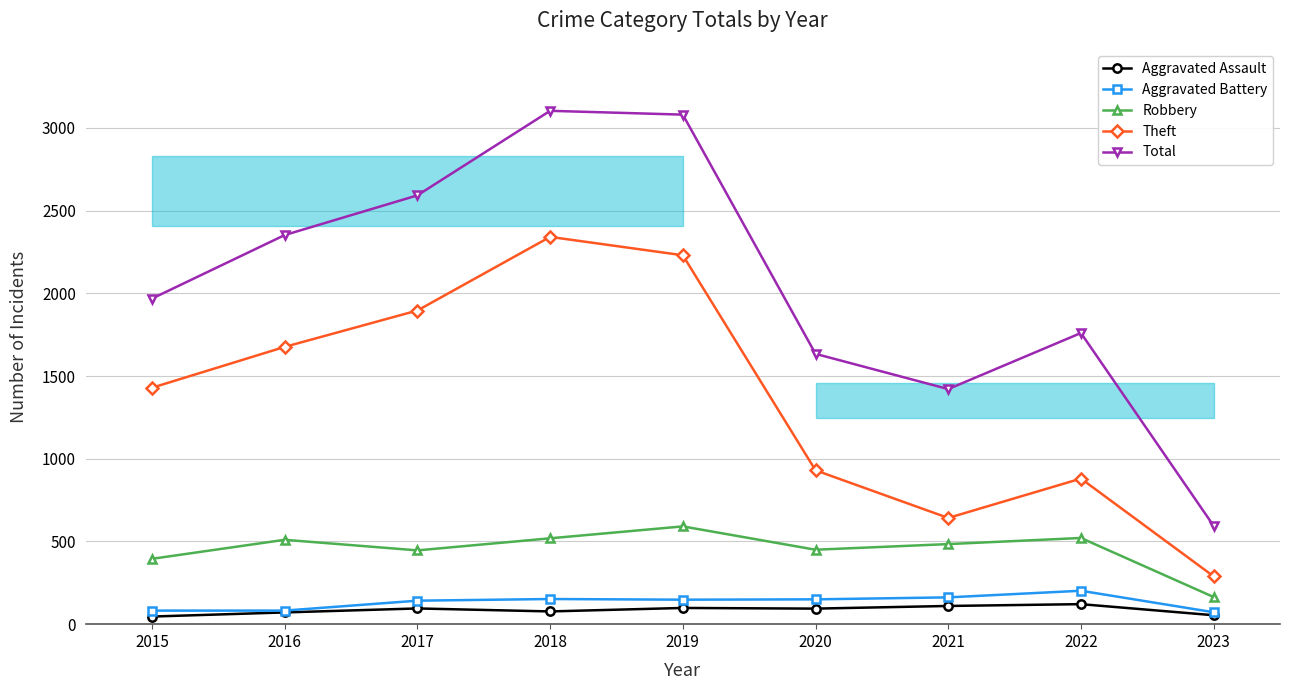

True or false: Theft and Robbery intersect in this chart.

False